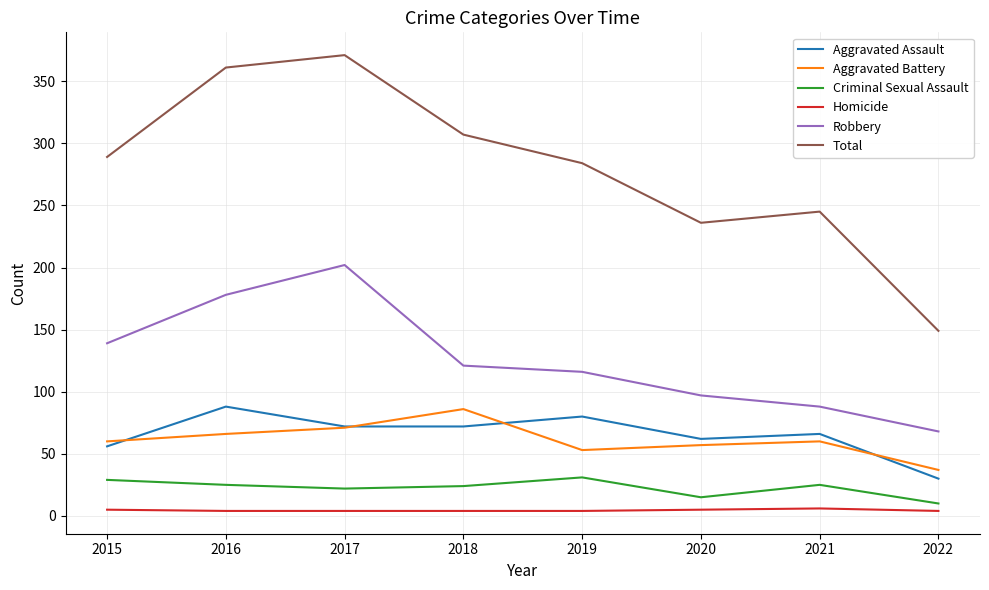

True or false: Aggravated Assault and Robbery intersect in this chart.

False